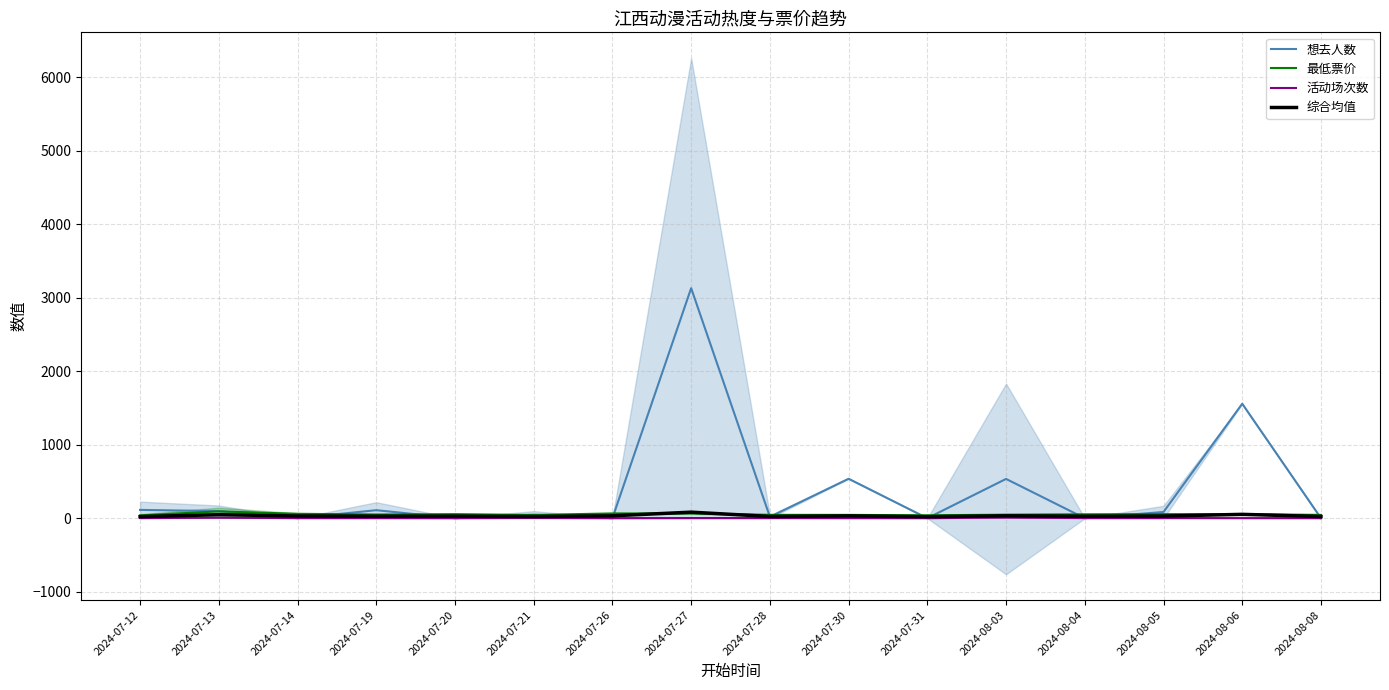

Where is 综合均值 nearest to the value 51?

2024-08-06